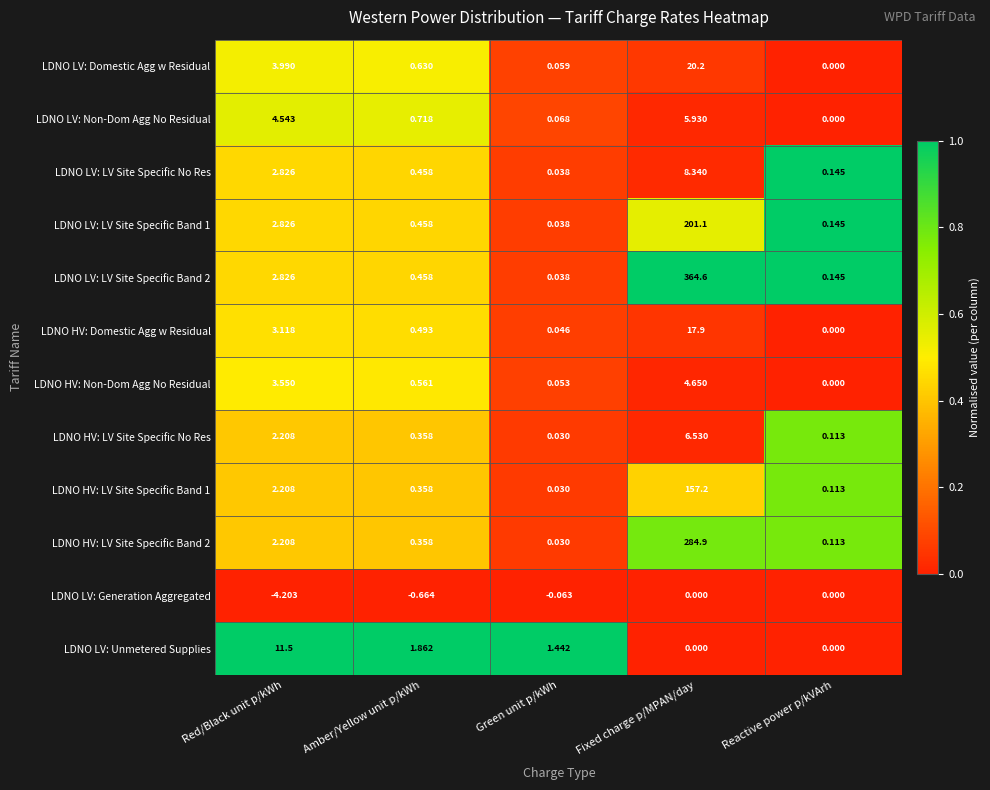

At which category does the chart reach its minimum across all series?

Red/Black unit p/kWh